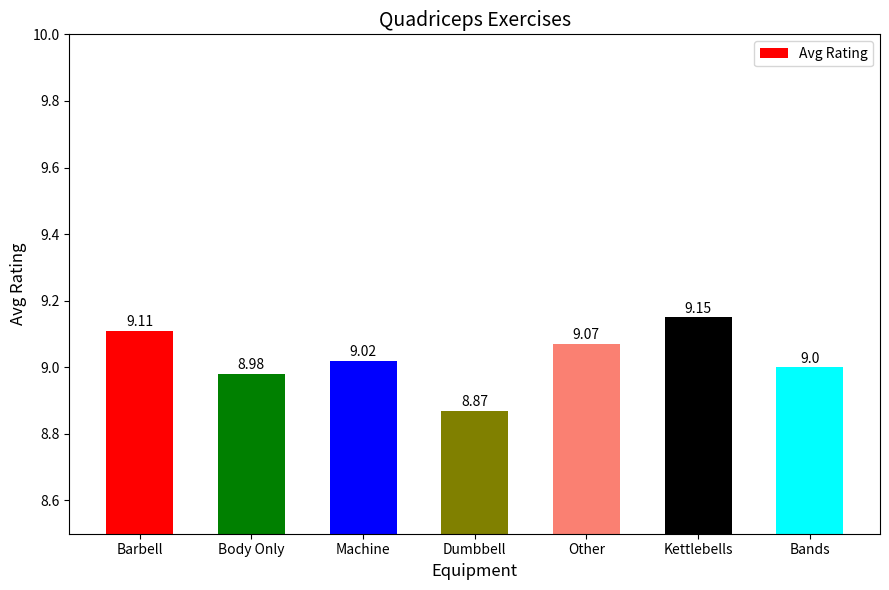

The value at Barbell is 9.1. True or false?

True